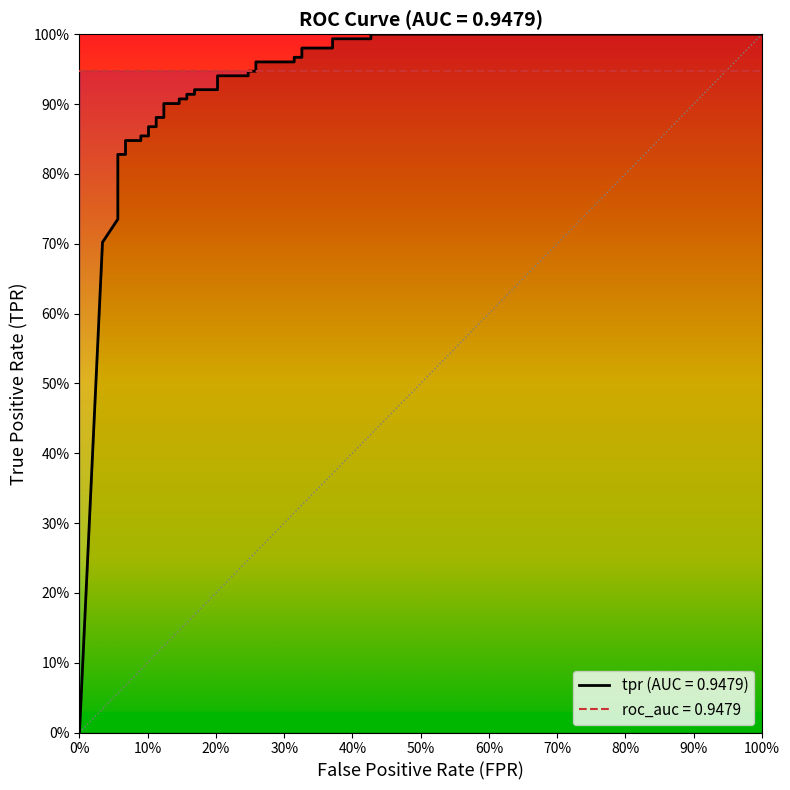

How many values are above zero?

37